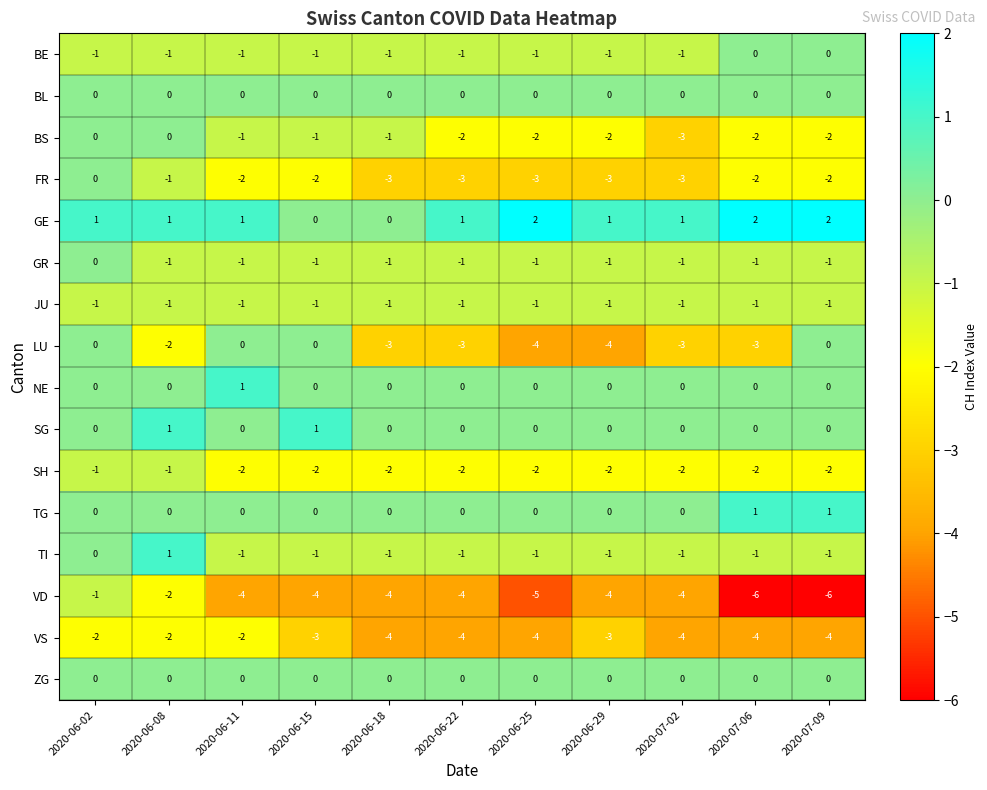

The GR series shows -1 at 2020-06-15. True or false?

True